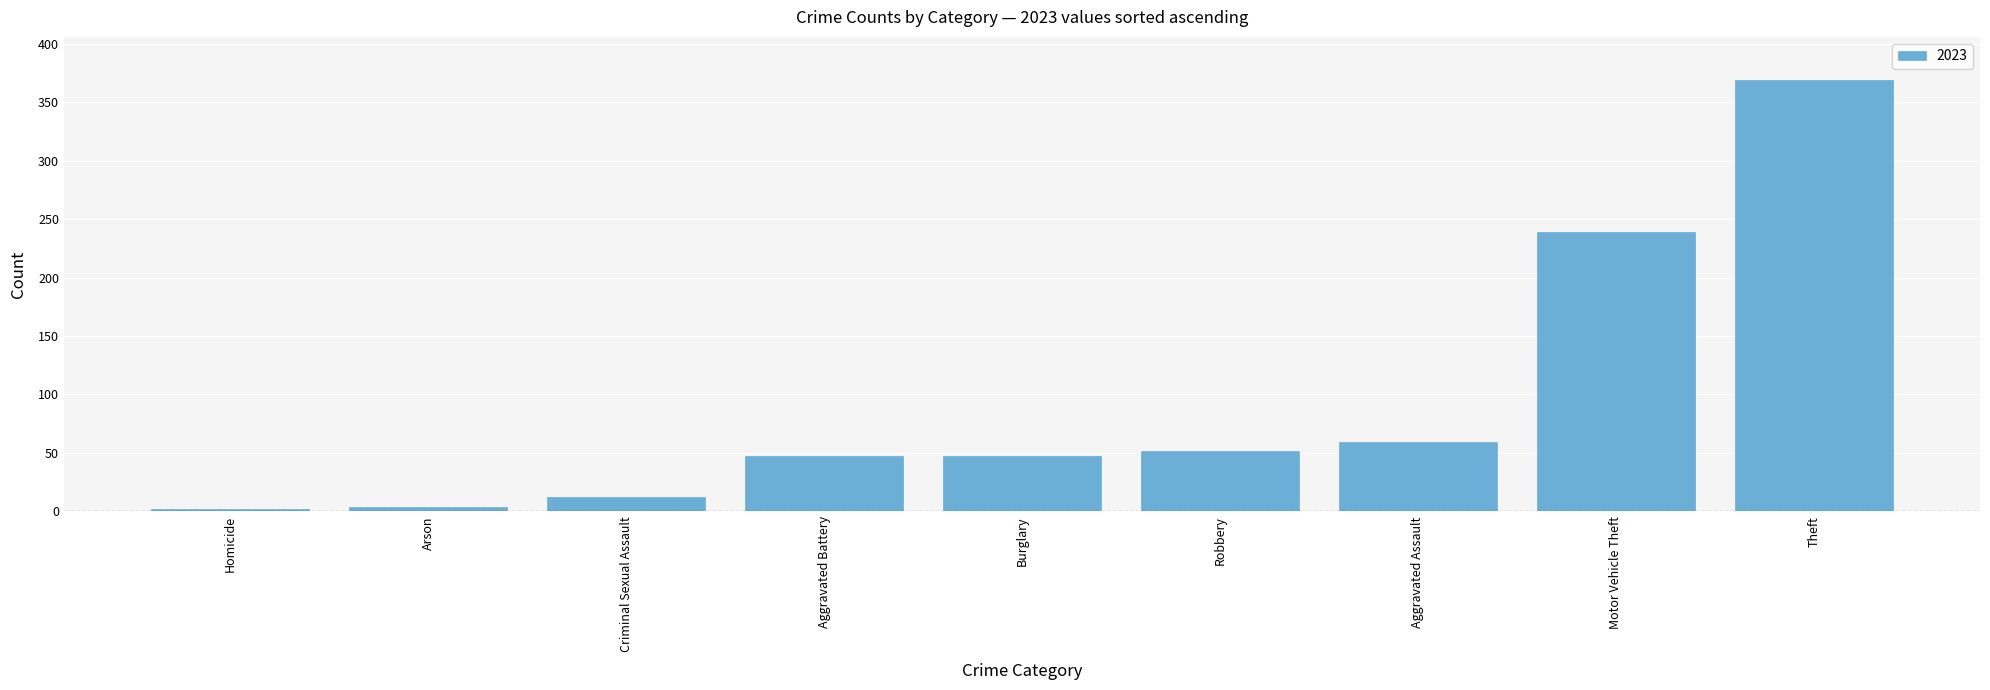

The chart shows a value of 59 at Aggravated Assault. True or false?

True